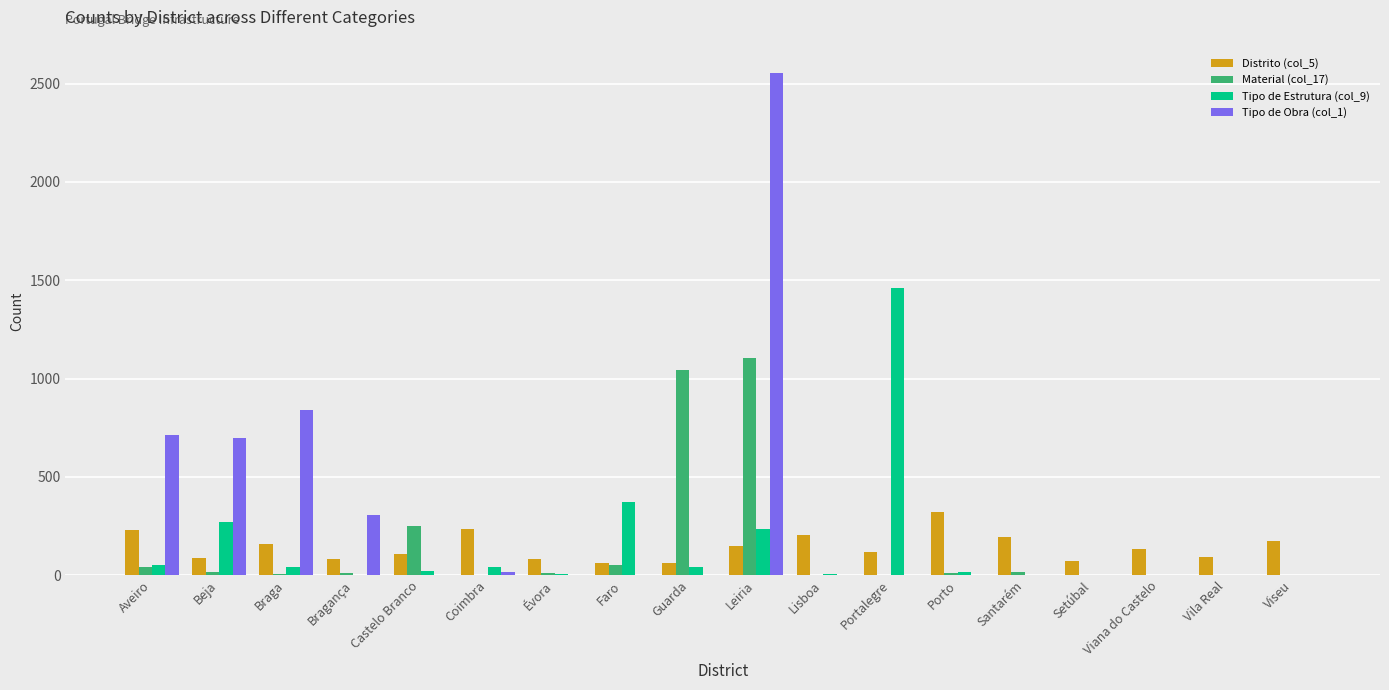

What are all the series names shown in the legend?

Distrito (col_5), Material (col_17), Tipo de Estrutura (col_9), Tipo de Obra (col_1)